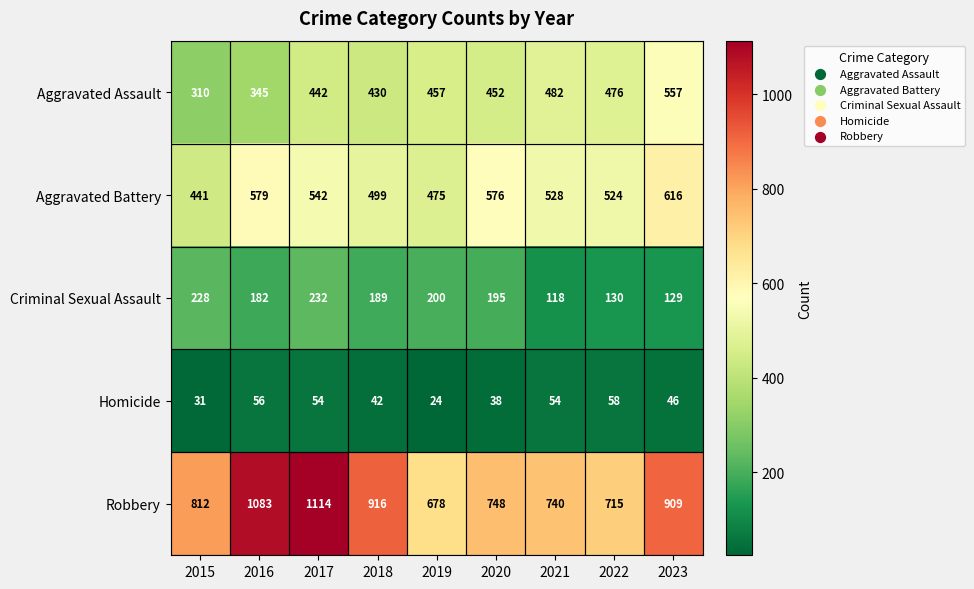

Read the Aggravated Battery value at 2021, to the nearest 5.

530